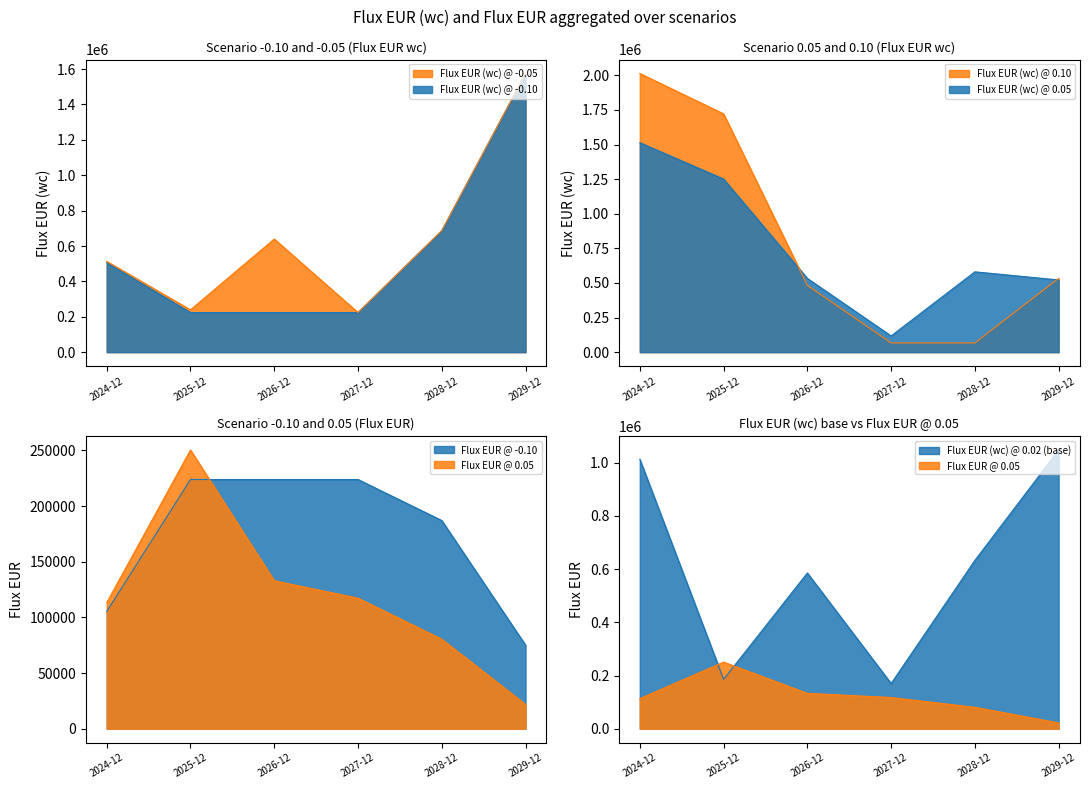

Is it true that Flux EUR (wc) @ 0.10 equals 1721600 at 2025-12?

True